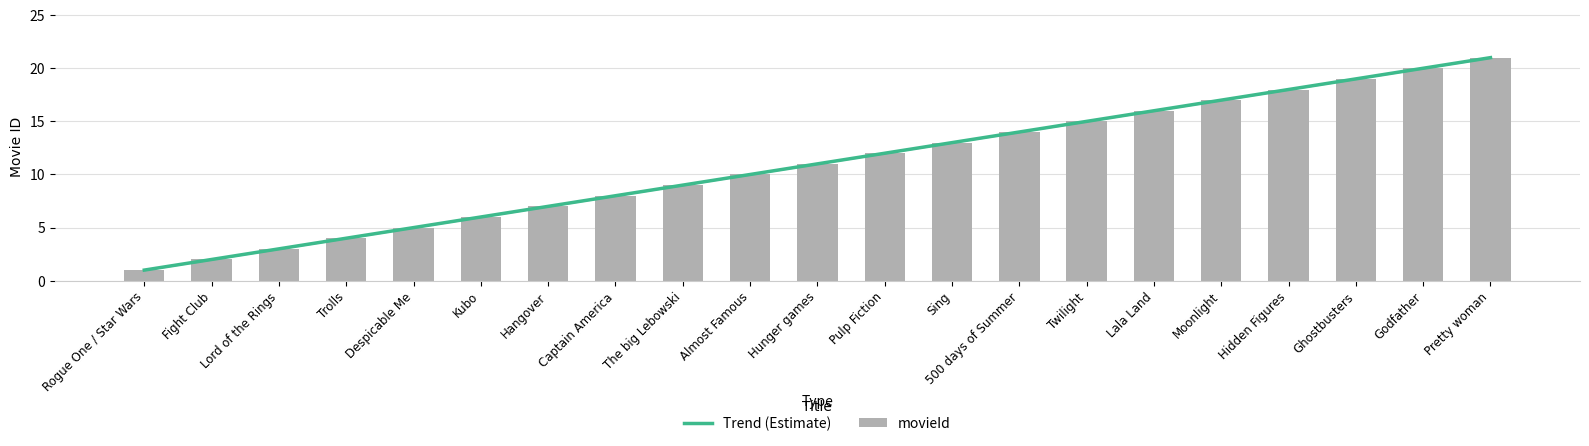

Between Hunger games and Fight Club, which is larger?

Hunger games